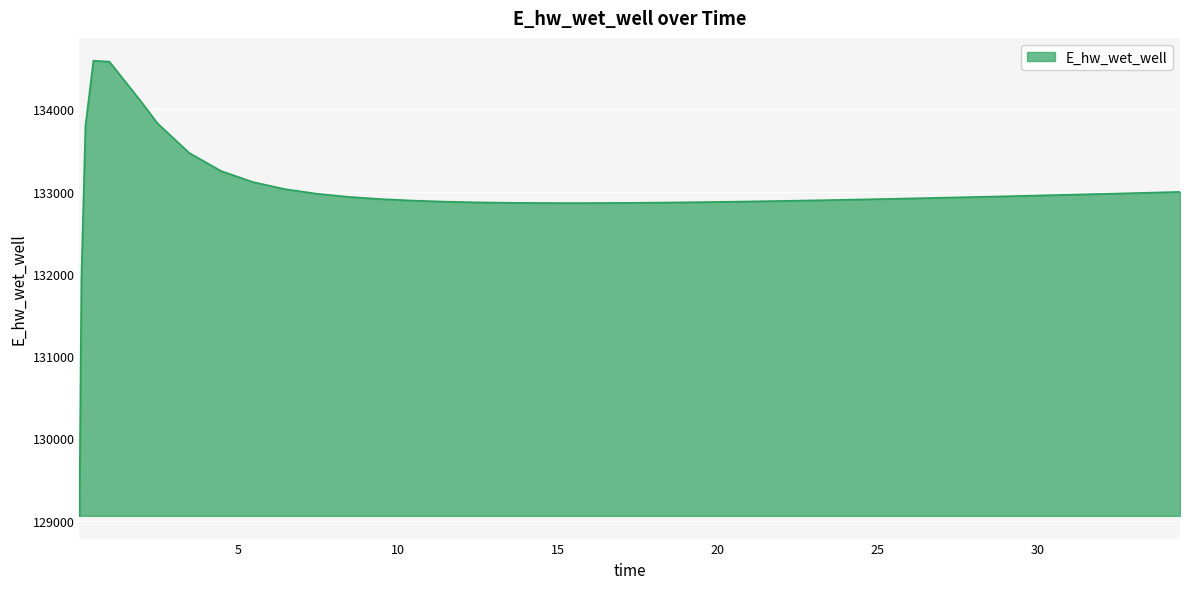

What is the maximum value shown in the chart?

134592.8